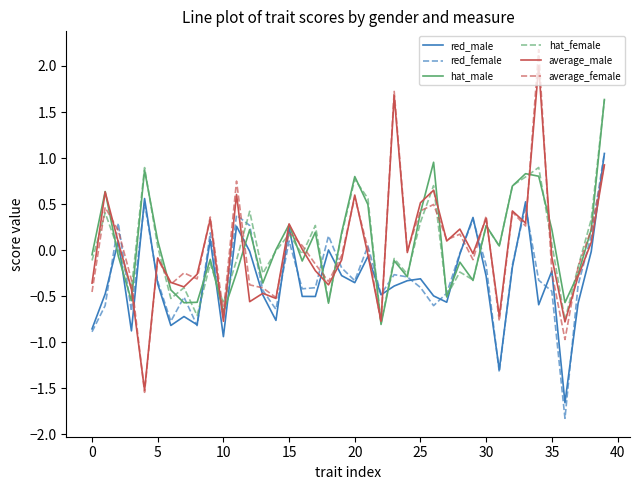

In hat_male, how many points are higher than both neighbors (excluding endpoints)?

12